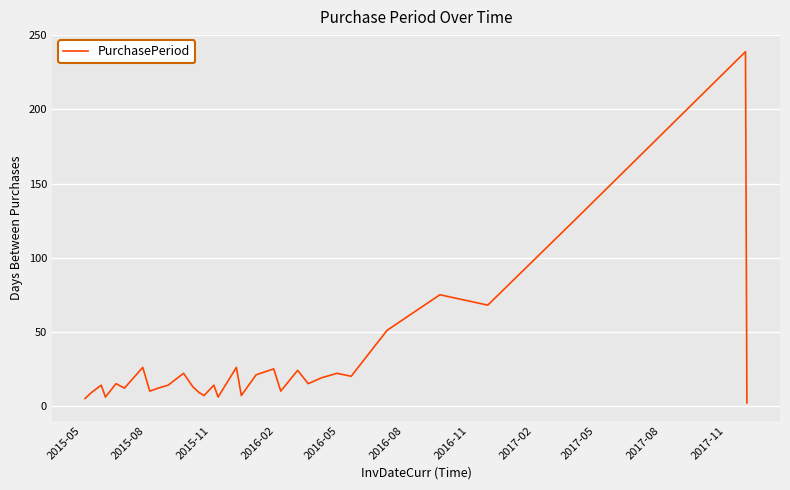

What is the difference between the maximum and minimum values?

237